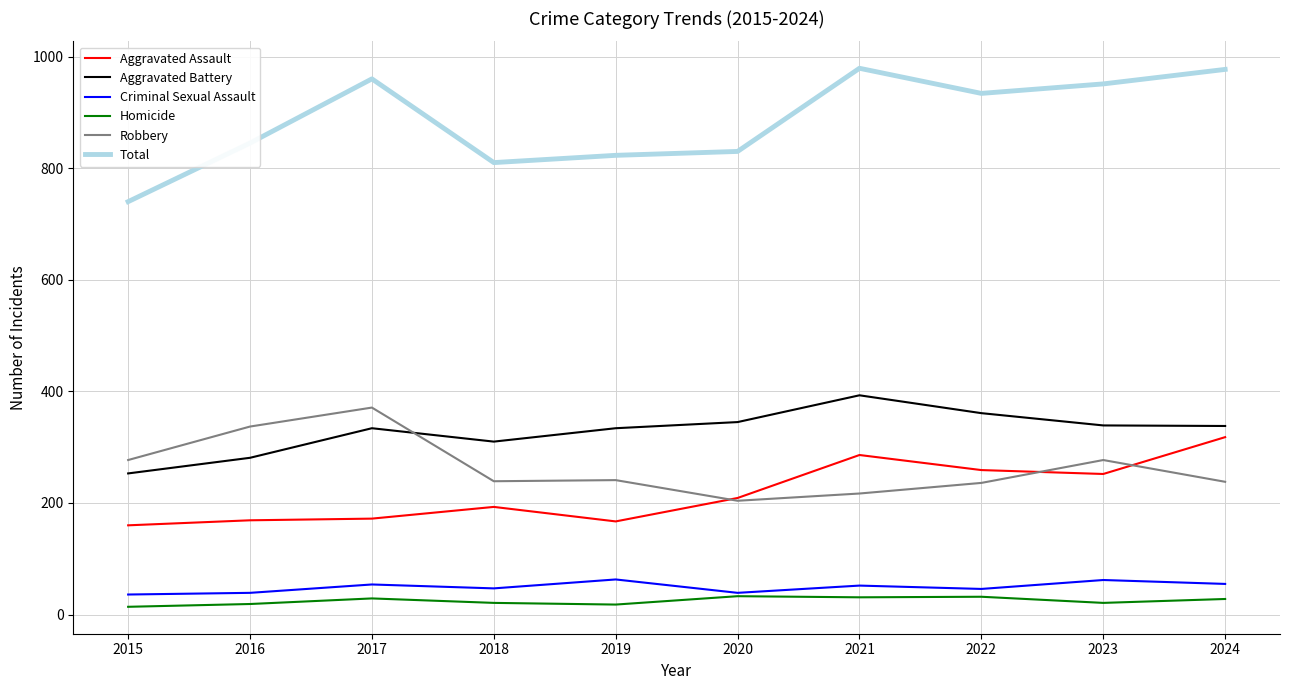

True or false: Total and Aggravated Battery cross at least once.

False